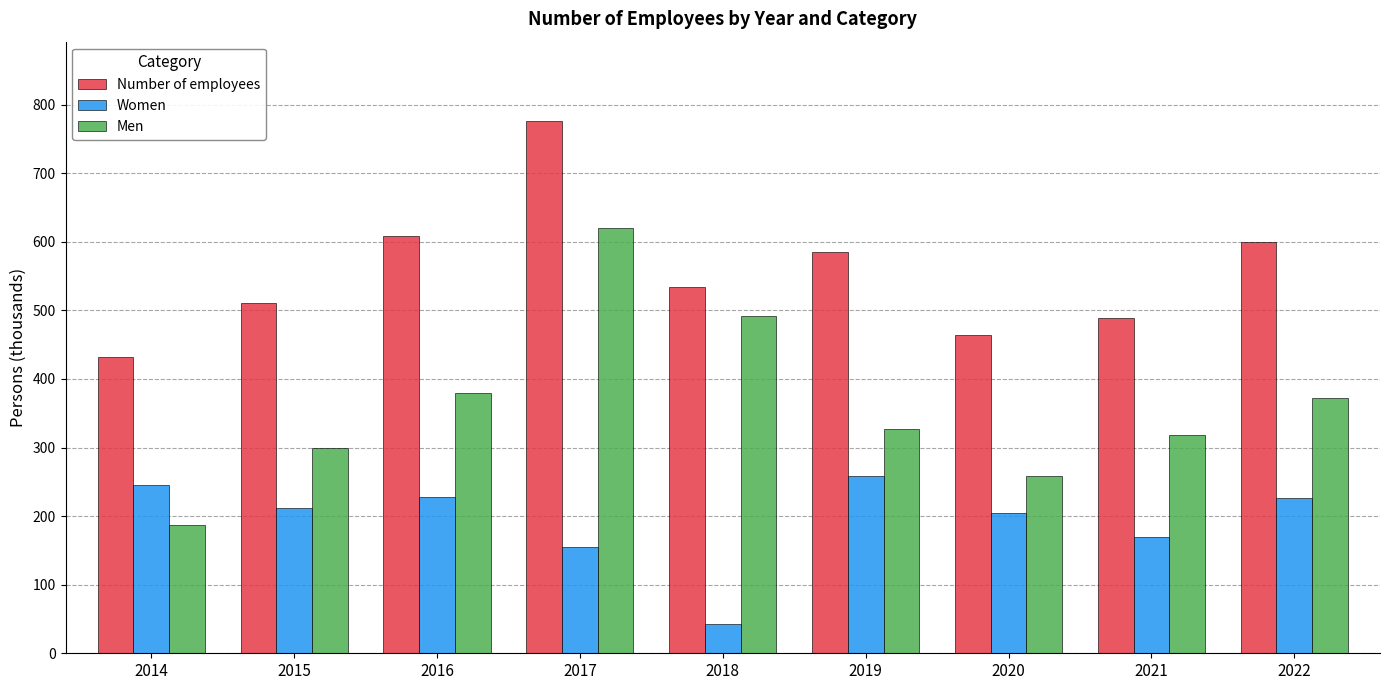

At which category is the sum across all series the highest?

2017